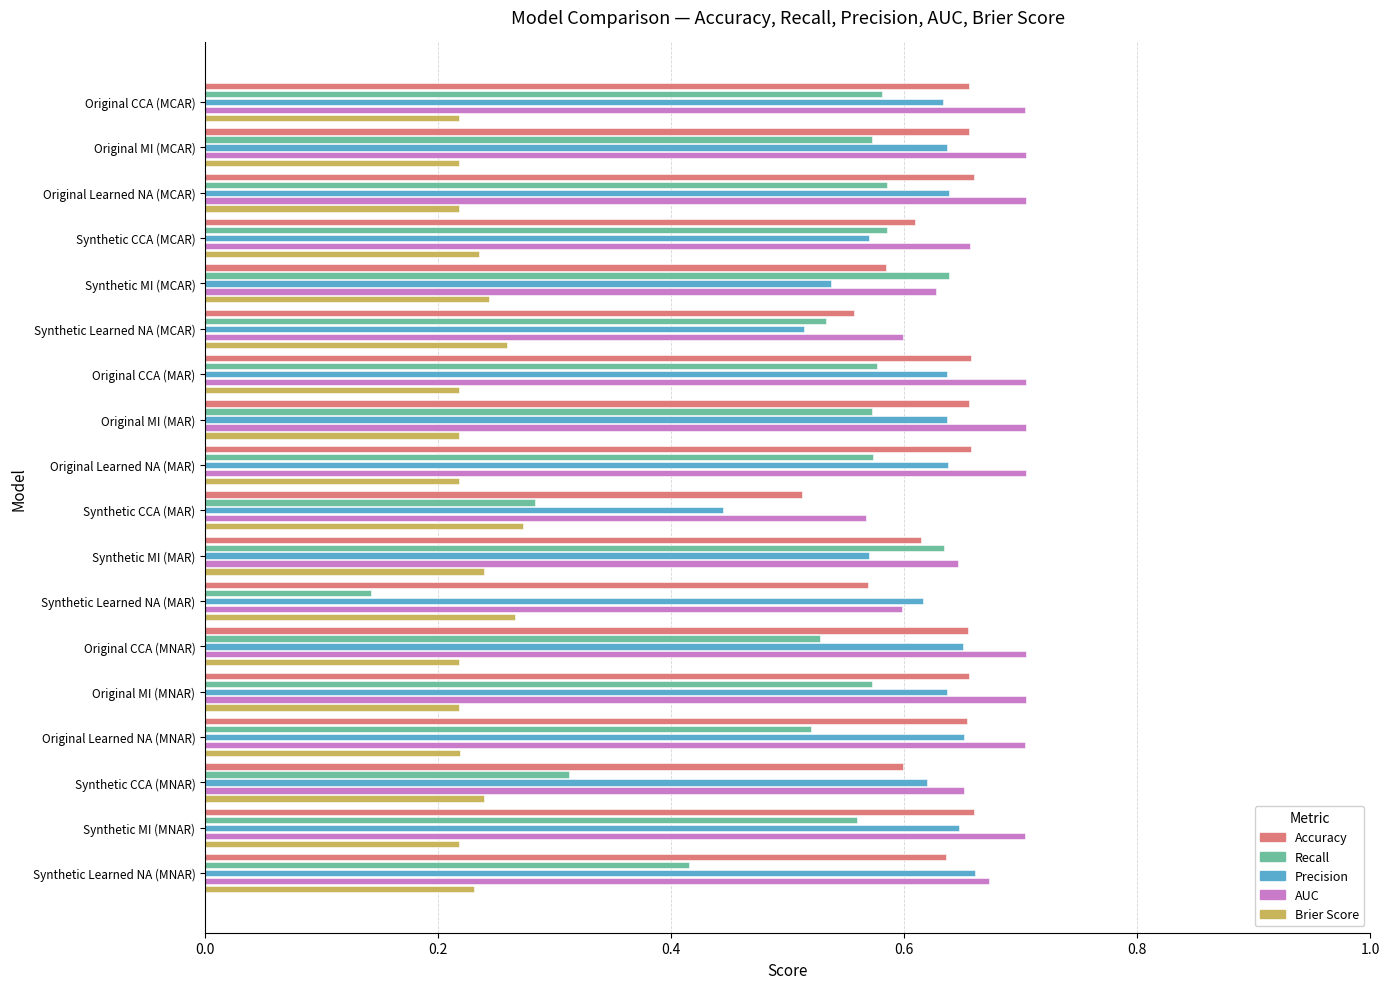

Count the Brier Score values in the range 0 to 1.

18